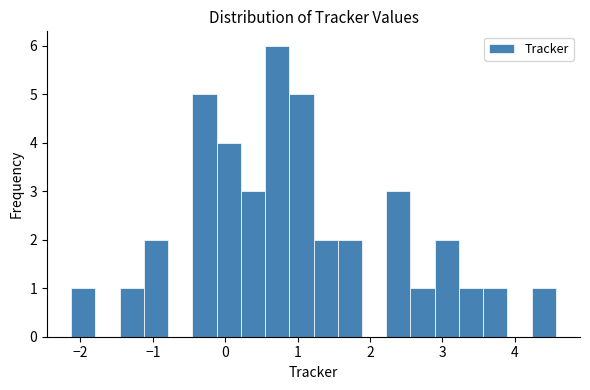

Around what value on the x-axis is the tallest bar? Give the approximate position of its centre, as read against the axis.

0.7